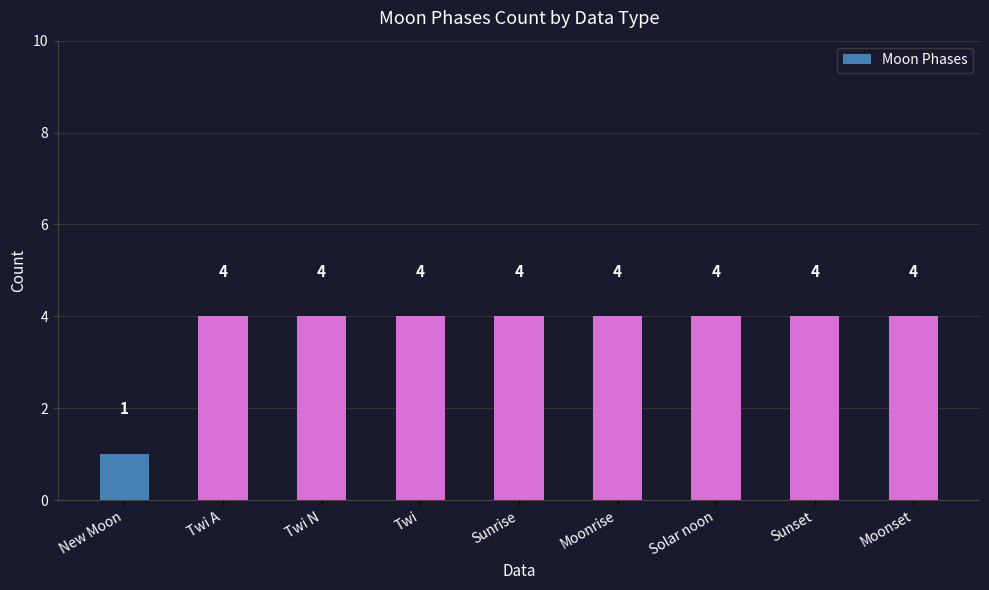

What is the average value?

4